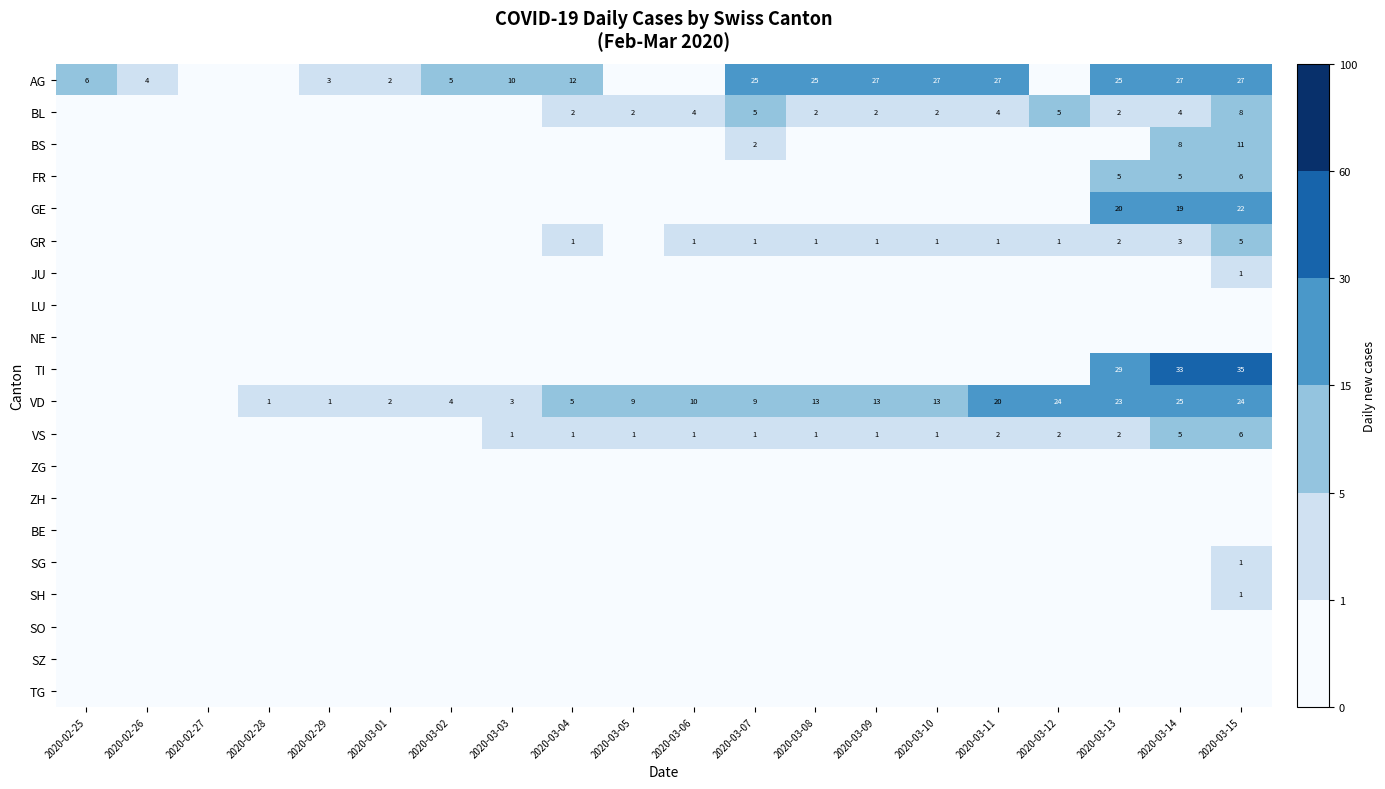

The value of VD at 2020-03-06 is 10. True or false?

True